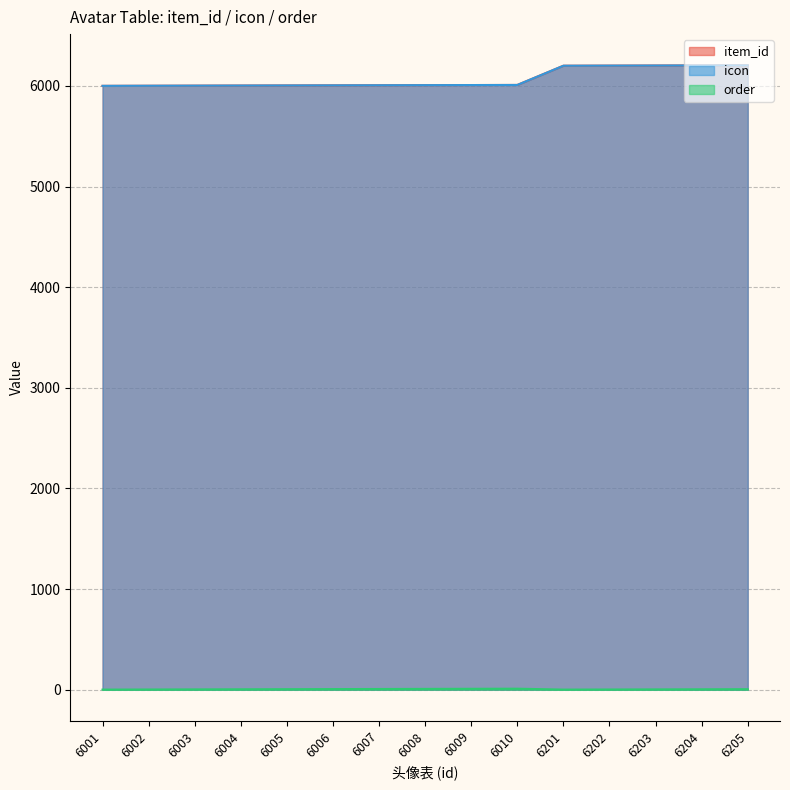

Is the value of order at 6010 greater than the value of icon at 6202?

No